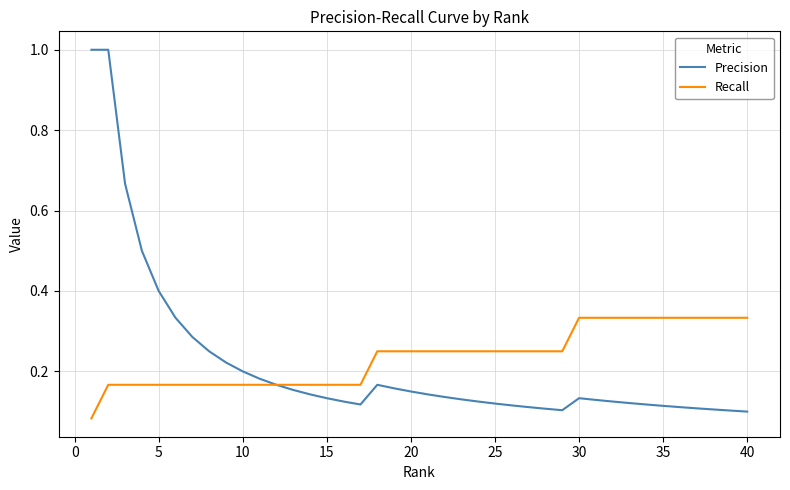

Count the Recall values in the range 0 to 1.

40